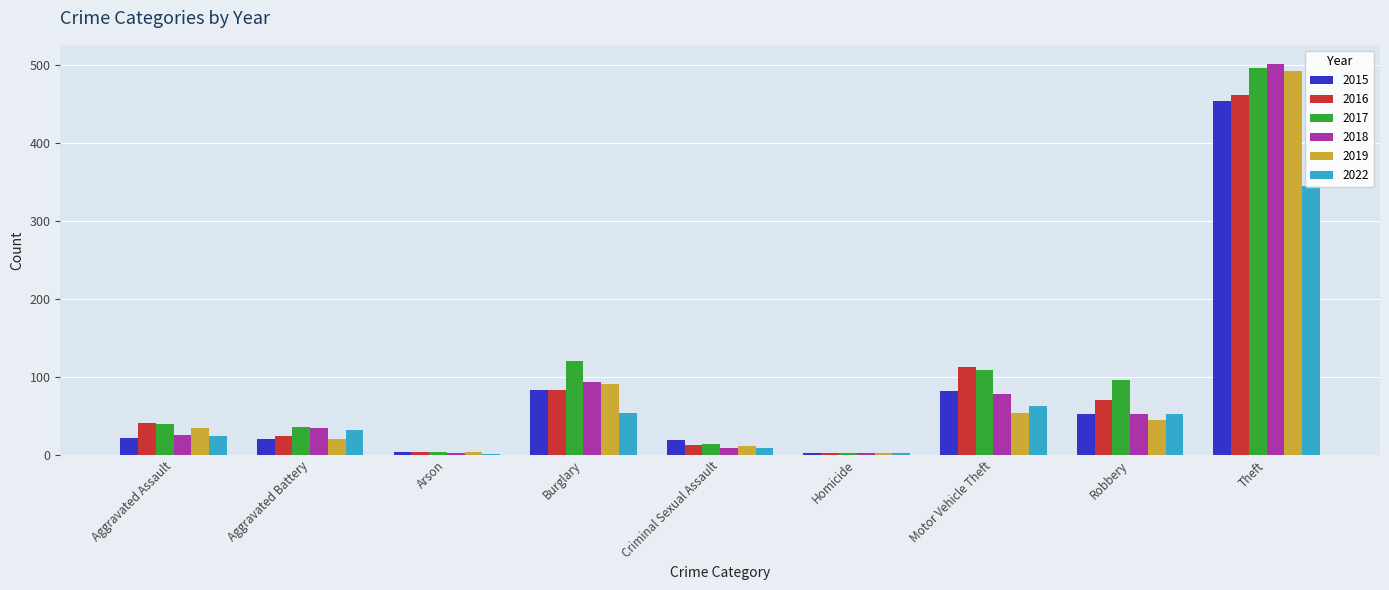

Is the value of 2015 at Criminal Sexual Assault greater than the value of 2018 at Motor Vehicle Theft?

No